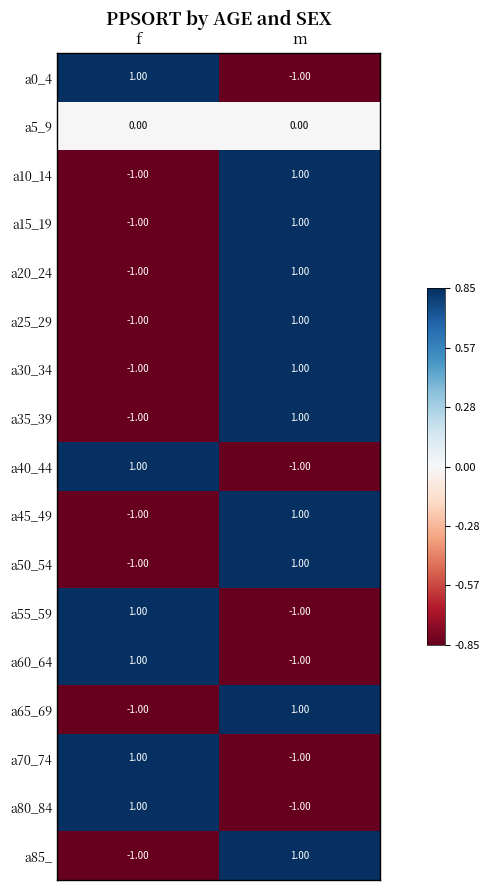

What is the total value across all series at m?

4